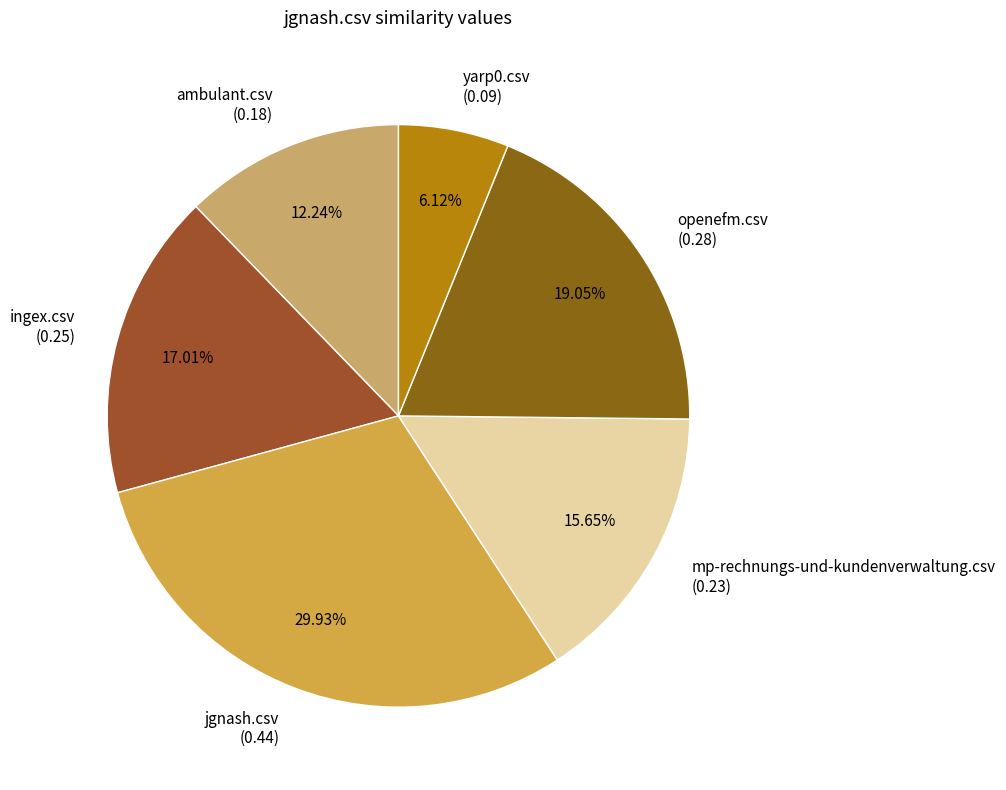

What percentage is the ingex.csv slice, to the nearest percent?

17%